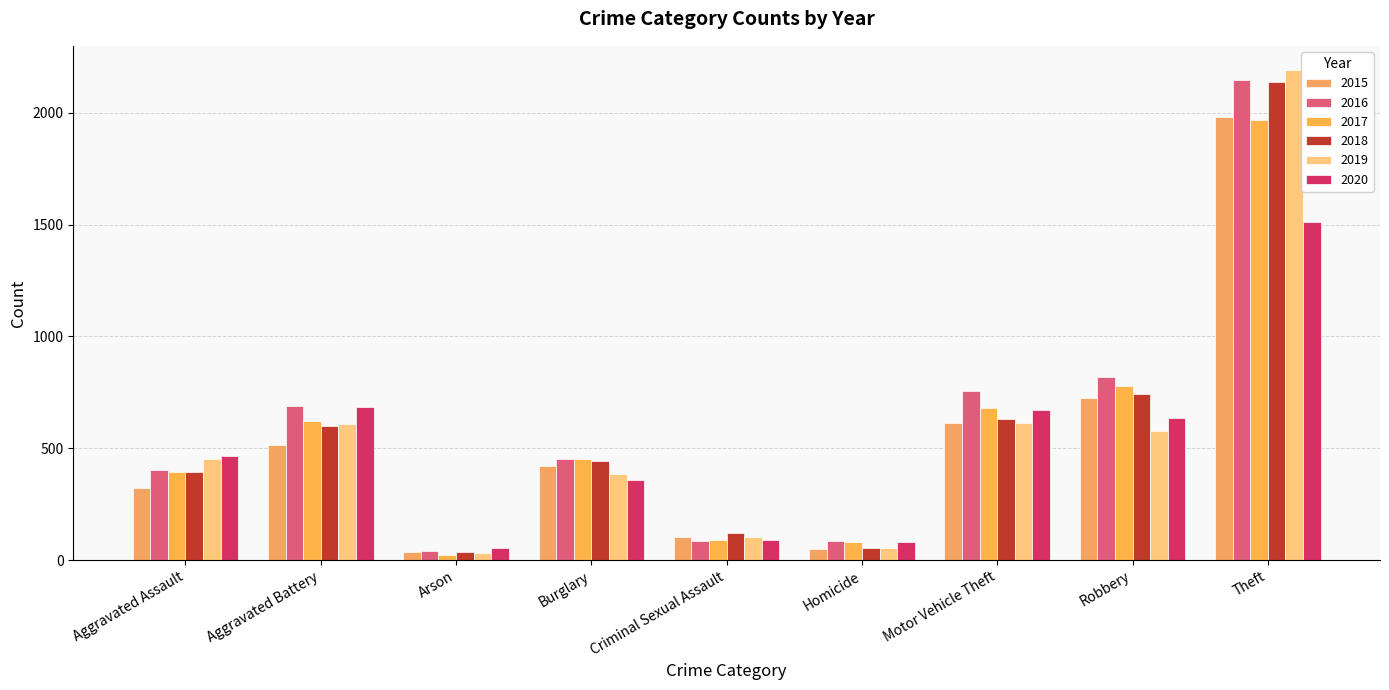

Which series has the largest range (max minus min)?

2019